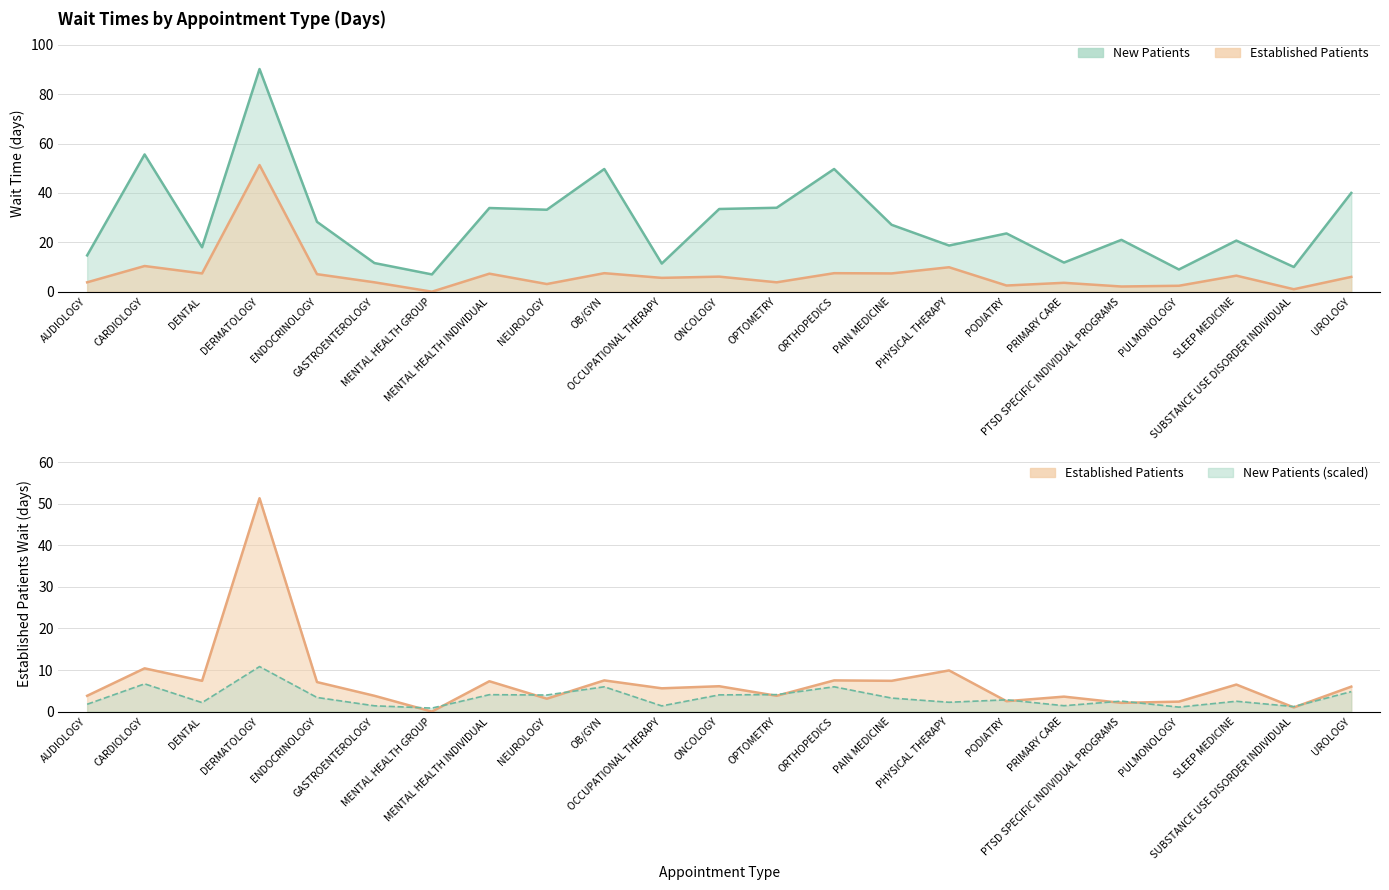

At which label is EstablishedPatients closest to 25?

CARDIOLOGY